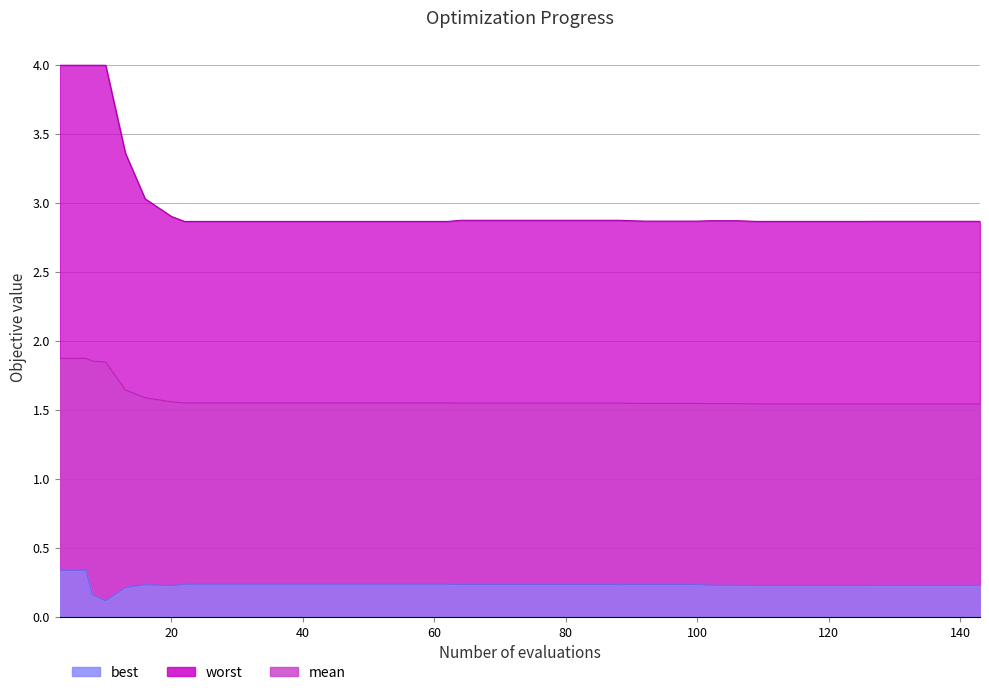

Reading left to right, transcribe all the data shown in this chart.

mean: 3=1.9	7=1.9	8=1.9	10=1.8	13=1.6	16=1.6	20=1.6	22=1.6	26=1.6	30=1.6	34=1.6	38=1.6	42=1.6	46=1.6	50=1.6	54=1.6	58=1.6	62=1.6	64=1.5	68=1.5	72=1.5	76=1.5	80=1.5	84=1.5	88=1.5	92=1.5	96=1.5	100=1.5	102=1.5	106=1.5	109=1.5	113=1.5	117=1.5	121=1.5	125=1.5	127=1.5	131=1.5	135=1.5	139=1.5	143=1.5
worst: 3=4.0	7=4.0	8=4.0	10=4.0	13=3.4	16=3.0	20=2.9	22=2.9	26=2.9	30=2.9	34=2.9	38=2.9	42=2.9	46=2.9	50=2.9	54=2.9	58=2.9	62=2.9	64=2.9	68=2.9	72=2.9	76=2.9	80=2.9	84=2.9	88=2.9	92=2.9	96=2.9	100=2.9	102=2.9	106=2.9	109=2.9	113=2.9	117=2.9	121=2.9	125=2.9	127=2.9	131=2.9	135=2.9	139=2.9	143=2.9
best: 3=0.3	7=0.3	8=0.2	10=0.1	13=0.2	16=0.2	20=0.2	22=0.2	26=0.2	30=0.2	34=0.2	38=0.2	42=0.2	46=0.2	50=0.2	54=0.2	58=0.2	62=0.2	64=0.2	68=0.2	72=0.2	76=0.2	80=0.2	84=0.2	88=0.2	92=0.2	96=0.2	100=0.2	102=0.2	106=0.2	109=0.2	113=0.2	117=0.2	121=0.2	125=0.2	127=0.2	131=0.2	135=0.2	139=0.2	143=0.2